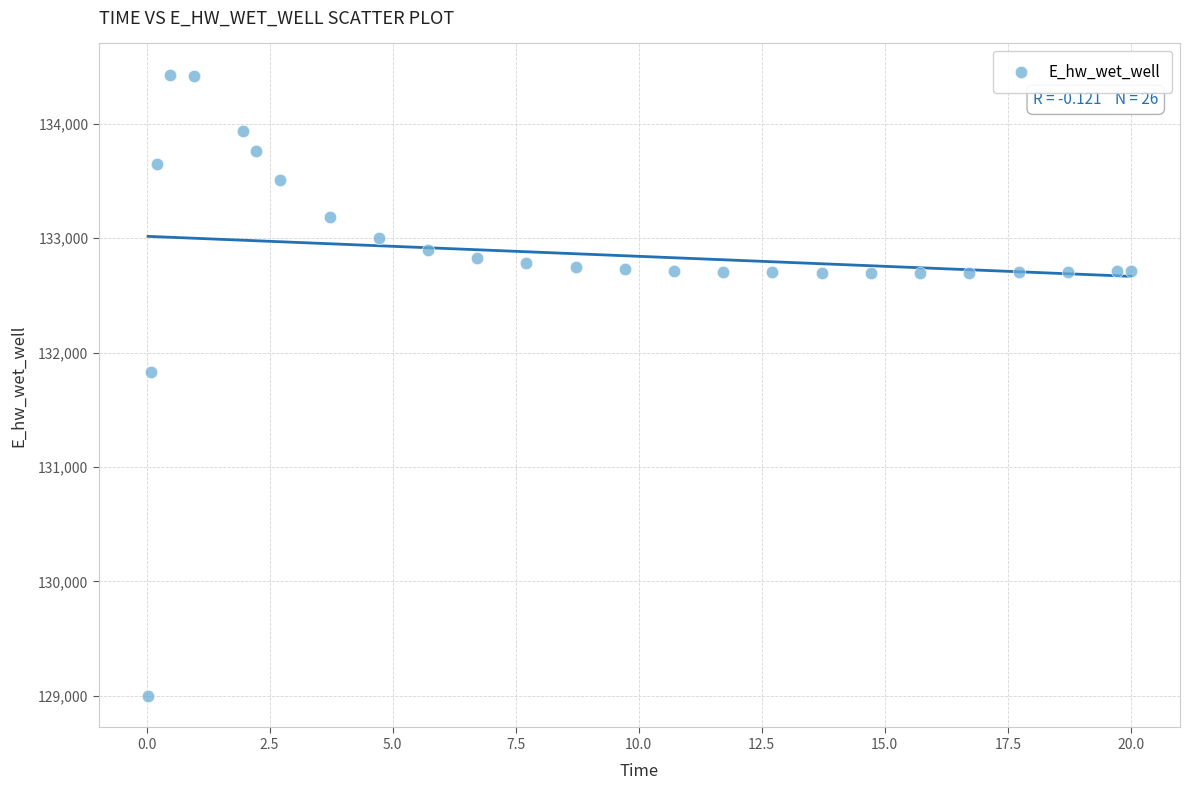

What is the range of X values (max minus min)?

20.0